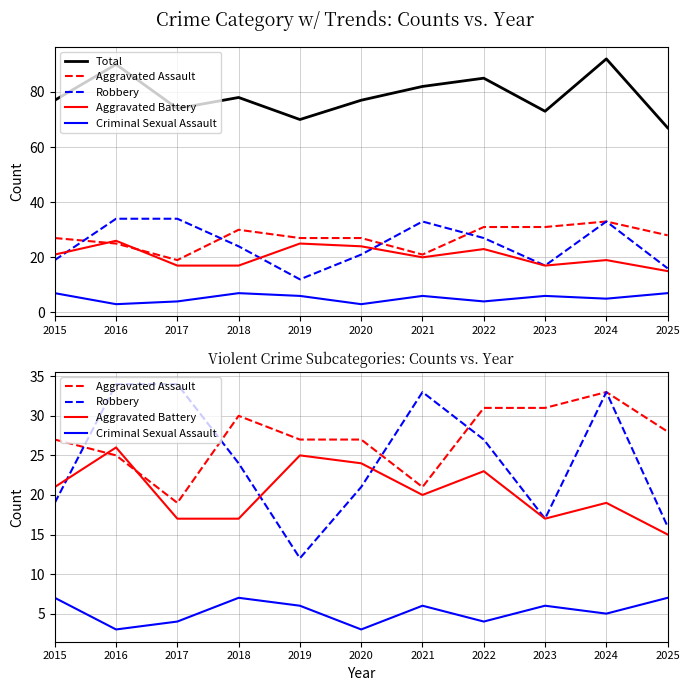

What is the difference between the highest and lowest values at 2025?

60